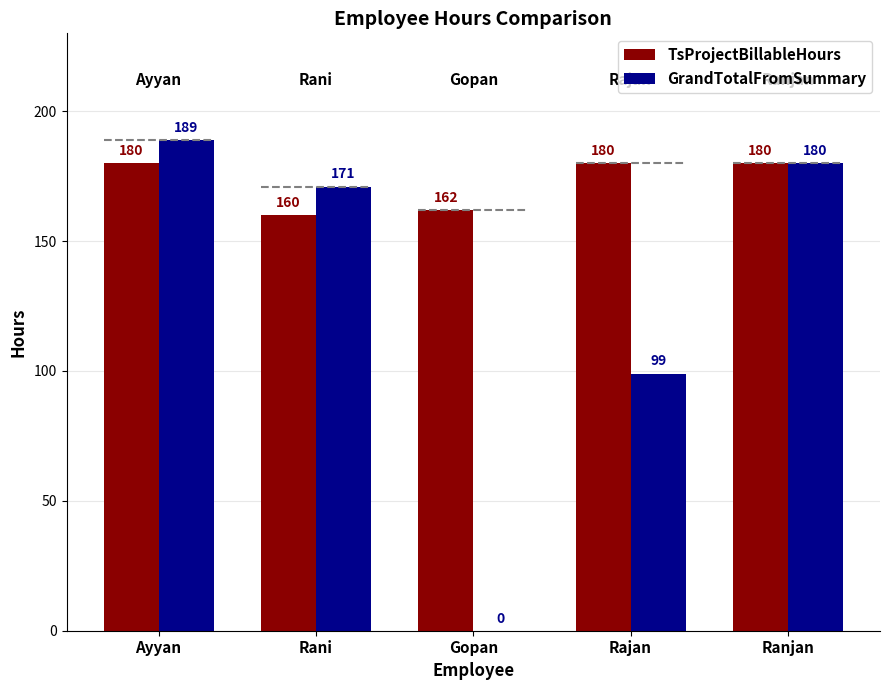

How many categories are shown in the chart?

5